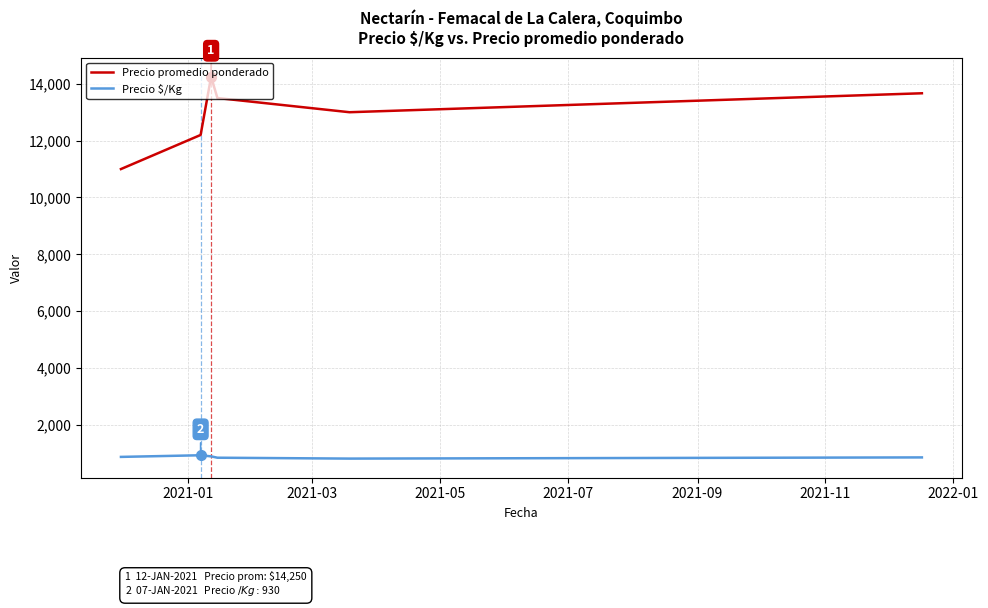

True or false: Precio promedio ponderado and Precio $/Kg intersect in this chart.

False